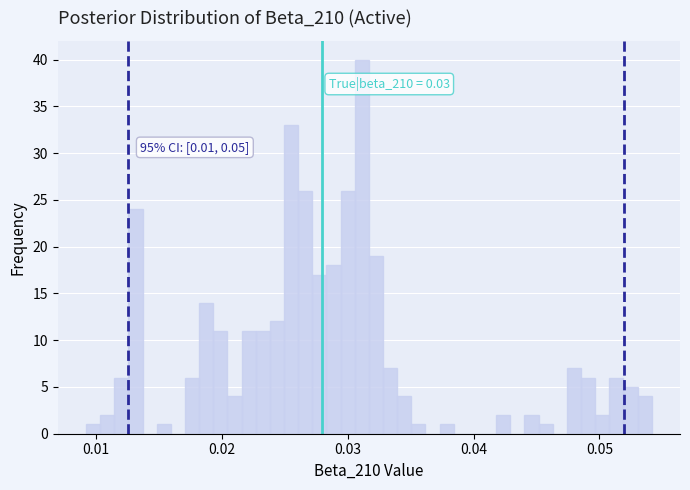

Around what value on the x-axis is the tallest bar? Give the approximate position of its centre, as read against the axis.

0.031